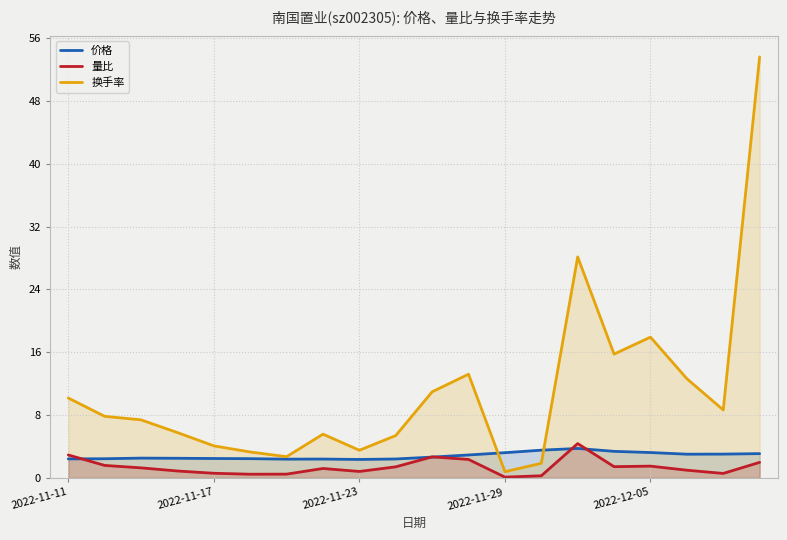

Which series ends up on top after the final intersection of 量比 and 价格?

价格